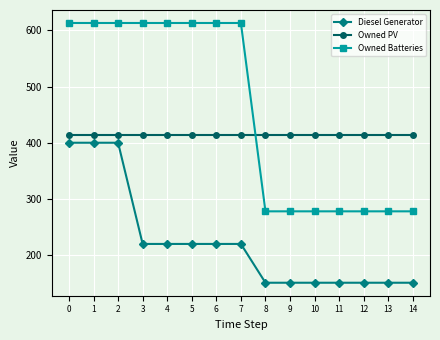

What is the total value across all series at 12?

843